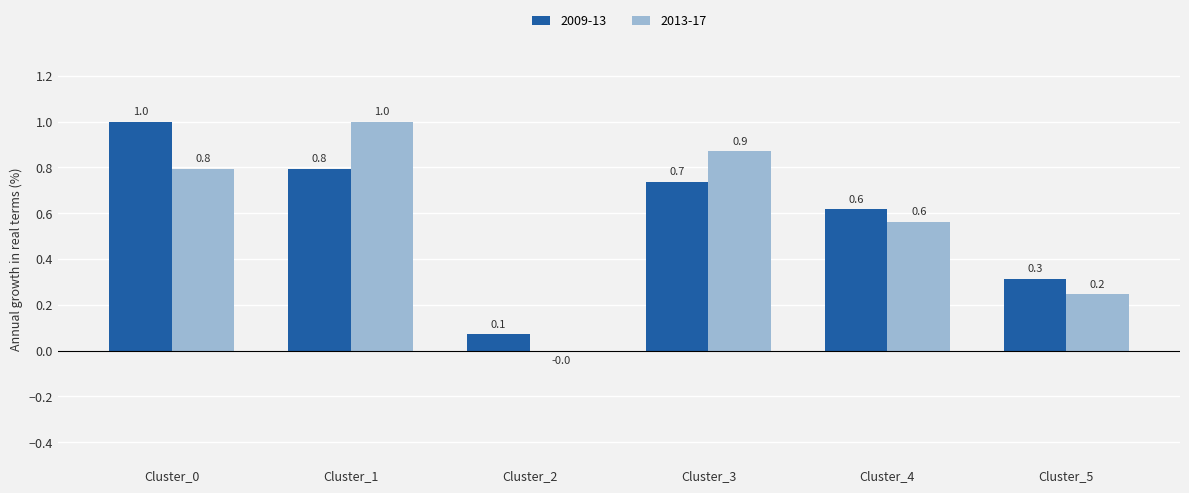

Which series has the widest spread of values?

2013-17